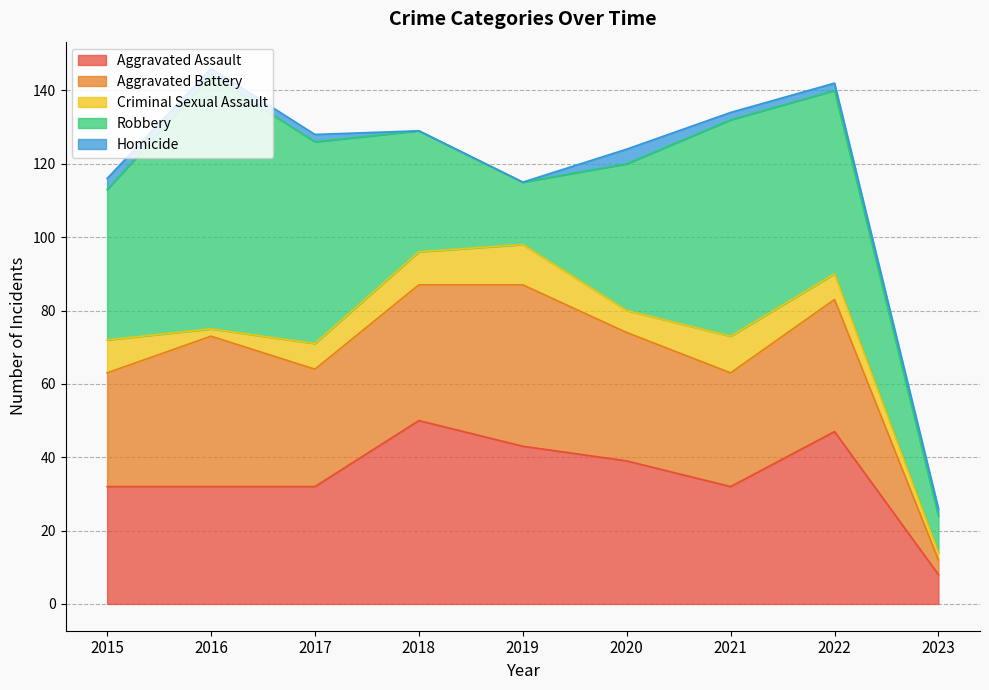

What is the highest value of the Criminal Sexual Assault series?

11